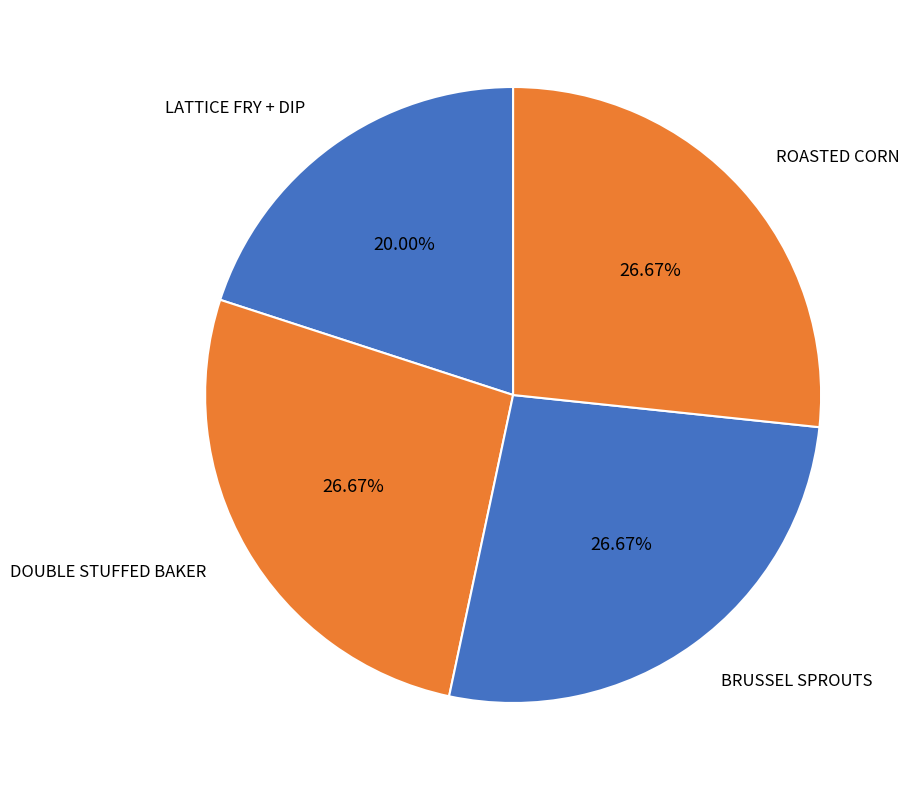

True or false: BRUSSEL SPROUTS accounts for 18% of the total.

False